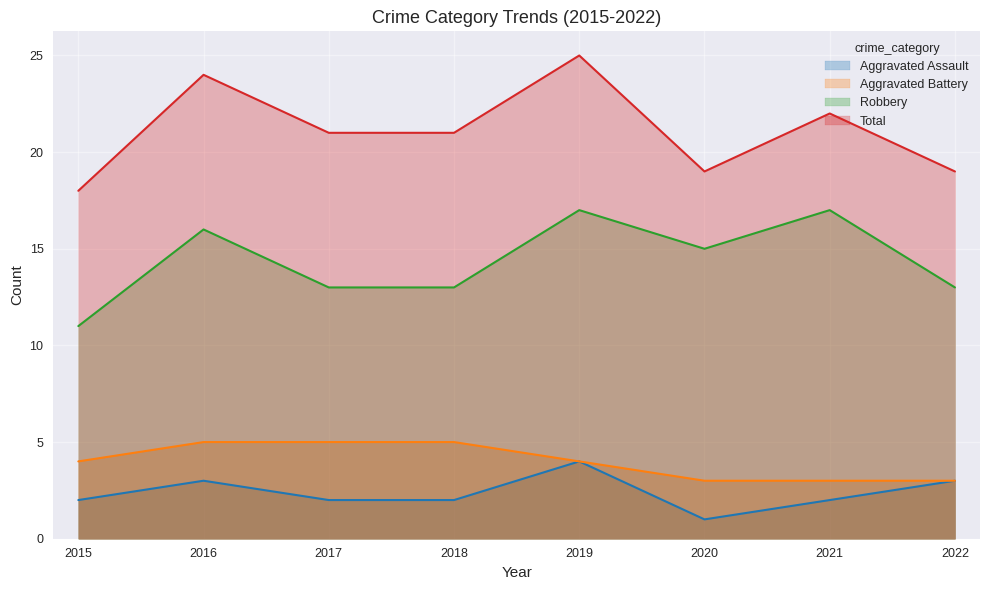

True or false: Robbery has more than 2 interior local peaks.

True